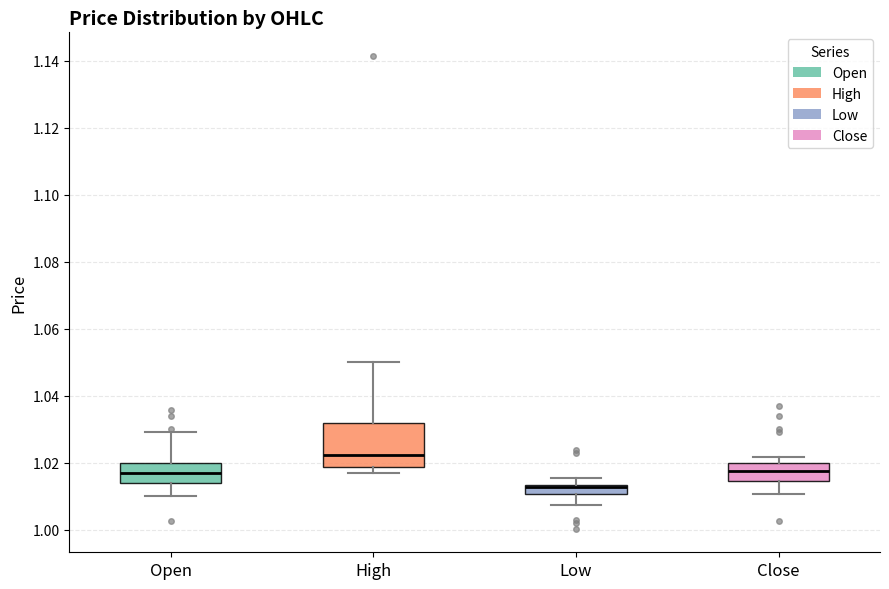

Which box has the highest median line?

High